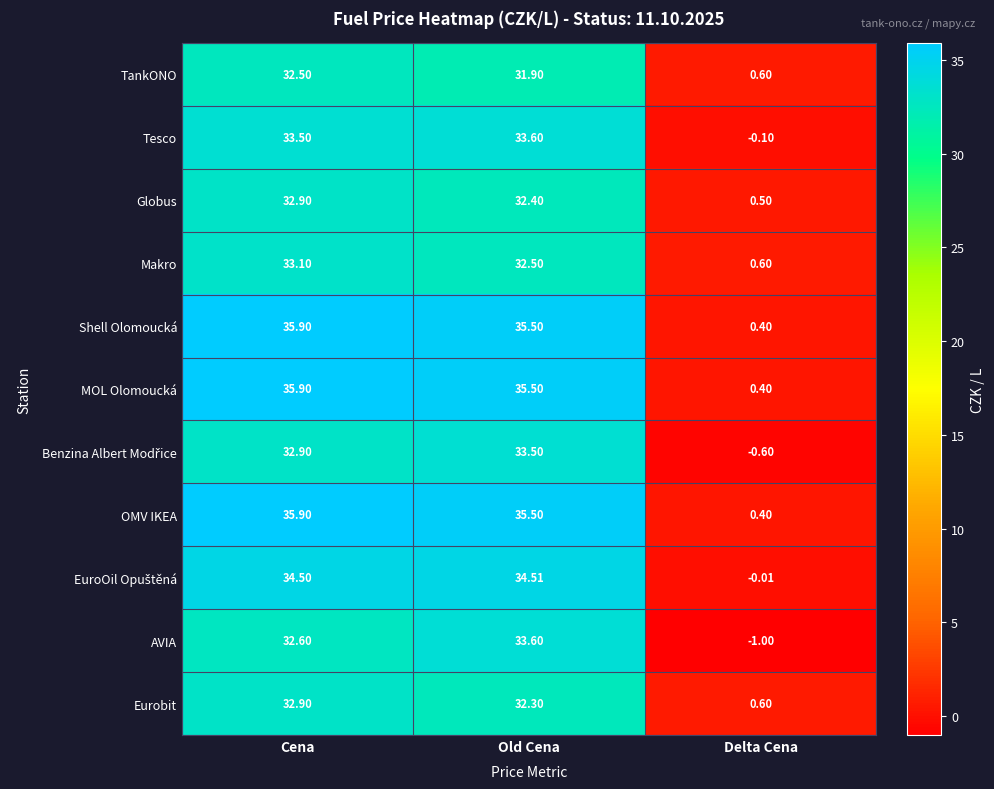

List the labels in order of MOL Olomoucká value, largest first.

Cena, Old Cena, Delta Cena